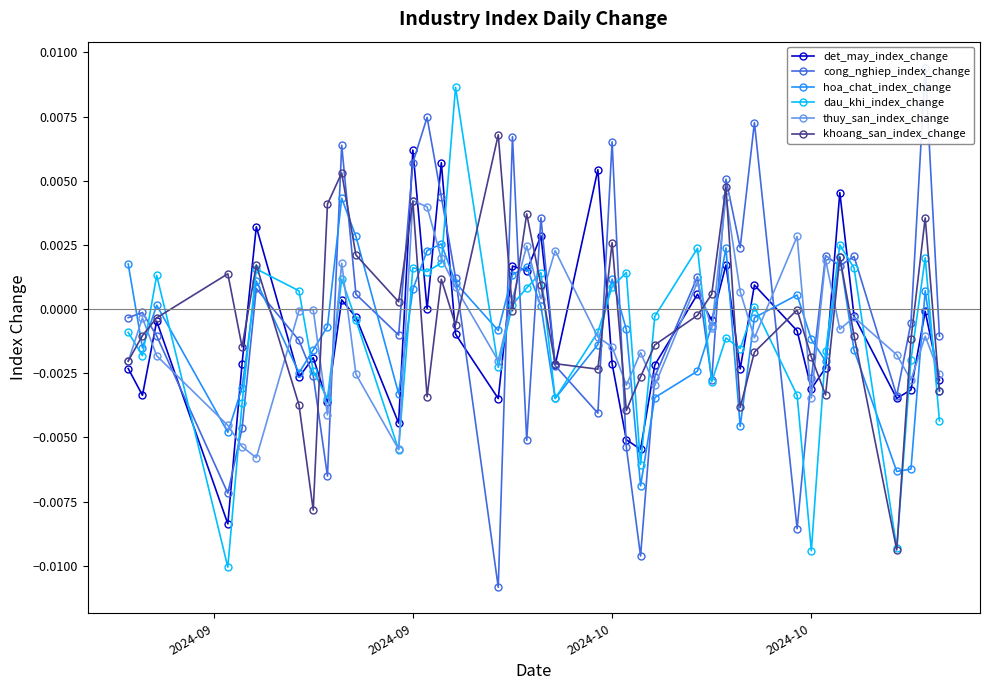

Rank the series at 2024-10 from highest to lowest value.

hoa_chat_index_change, khoang_san_index_change, cong_nghiep_index_change, det_may_index_change, thuy_san_index_change, dau_khi_index_change